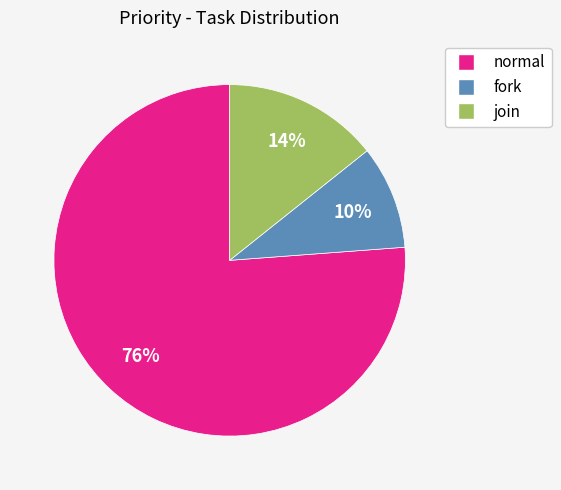

The normal slice represents 64% of the pie. True or false?

False